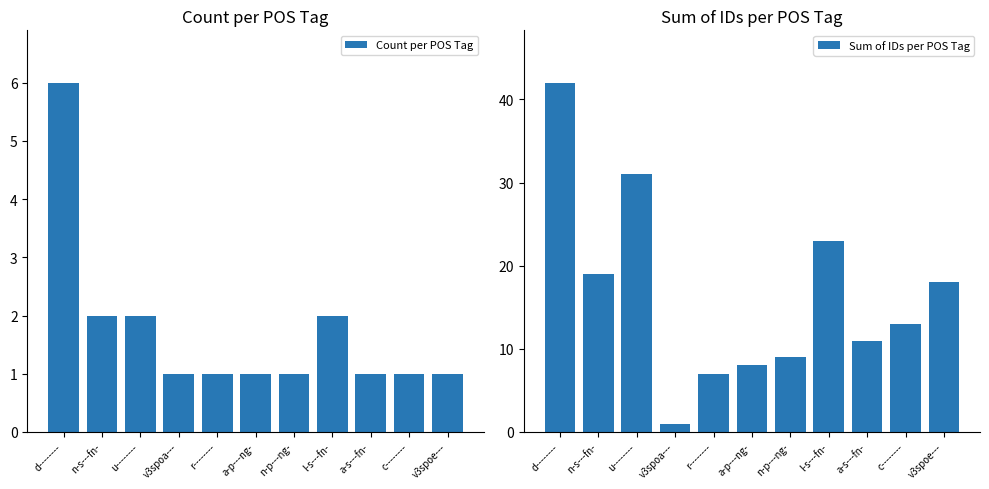

At which category does the chart reach its peak across all series?

d--------